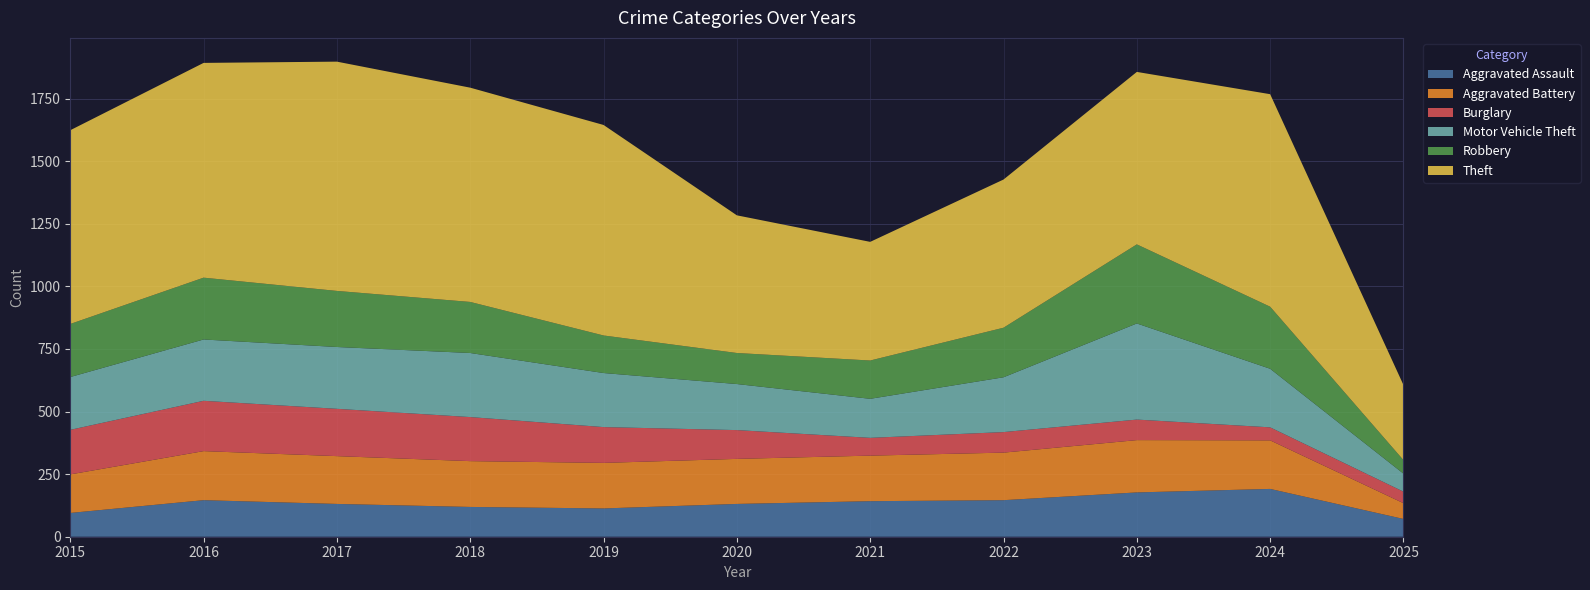

Reading left to right, what are all the values shown in this chart?

Aggravated Assault: 2015=95	2016=146	2017=131	2018=119	2019=113	2020=131	2021=142	2022=146	2023=177	2024=191	2025=71
Aggravated Battery: 2015=154	2016=196	2017=191	2018=183	2019=182	2020=180	2021=182	2022=190	2023=209	2024=194	2025=63
Burglary: 2015=178	2016=201	2017=189	2018=176	2019=143	2020=115	2021=71	2022=82	2023=82	2024=52	2025=46
Motor Vehicle Theft: 2015=211	2016=245	2017=247	2018=256	2019=216	2020=184	2021=156	2022=219	2023=384	2024=234	2025=72
Robbery: 2015=212	2016=247	2017=224	2018=204	2019=150	2020=124	2021=153	2022=198	2023=316	2024=248	2025=54
Theft: 2015=774	2016=858	2017=916	2018=856	2019=841	2020=550	2021=474	2022=592	2023=689	2024=849	2025=300